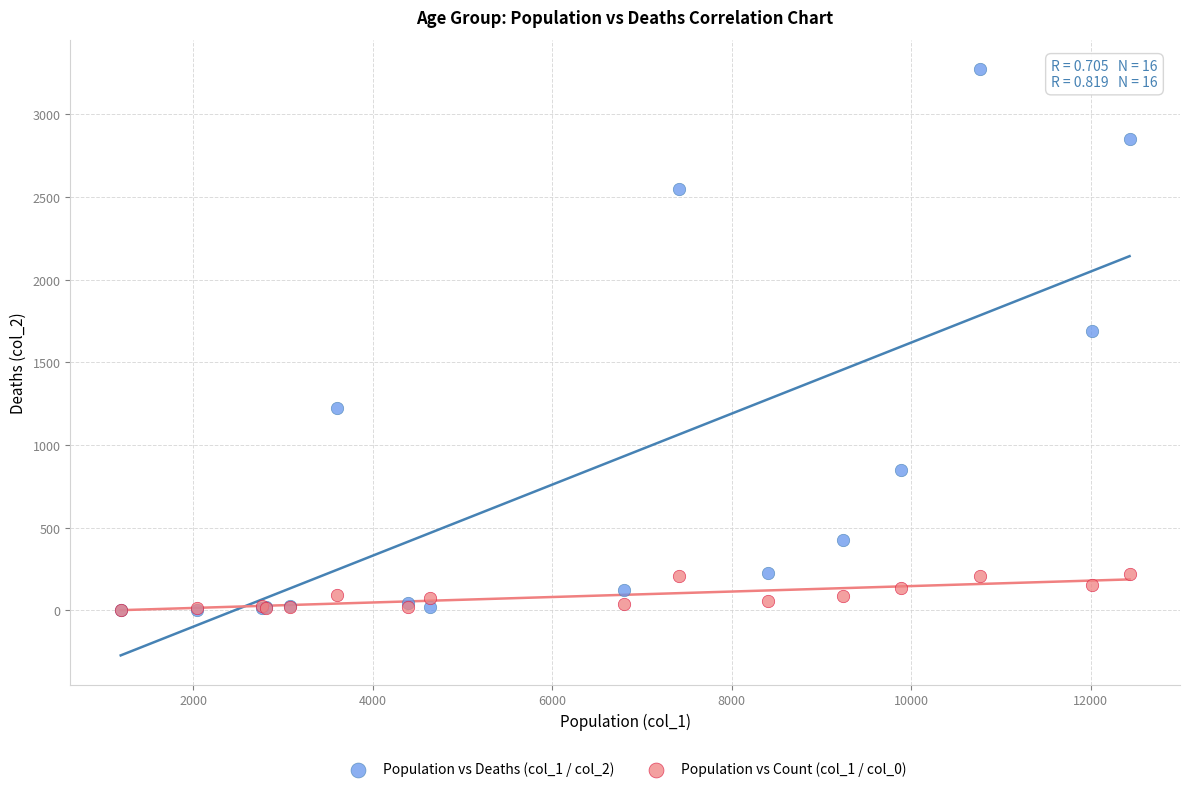

Across all series, what Y value is closest to 1638?

1690